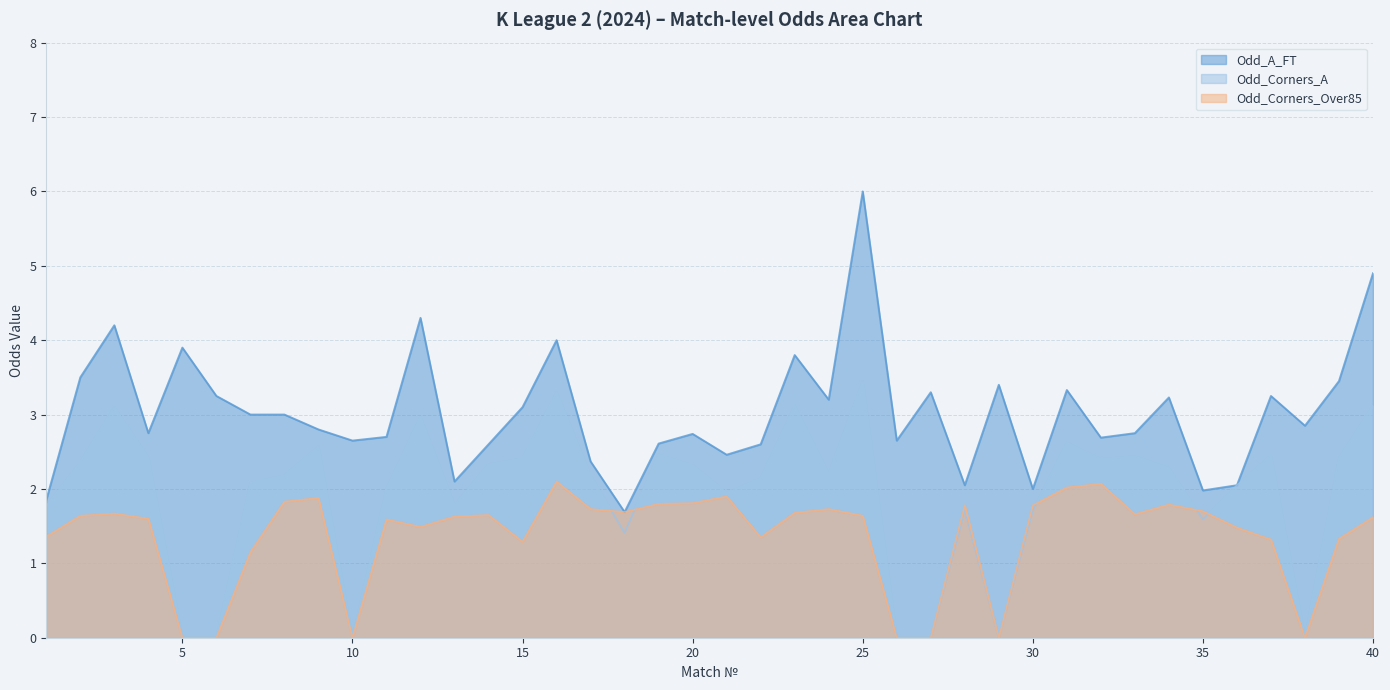

How many lines are shown in the chart?

3